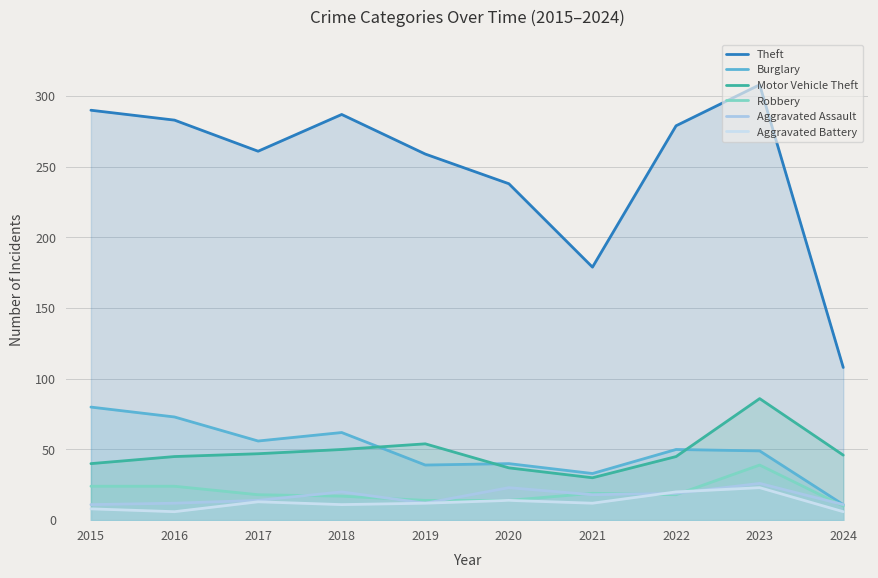

In Aggravated Assault, how many points are lower than both neighbors (excluding endpoints)?

2